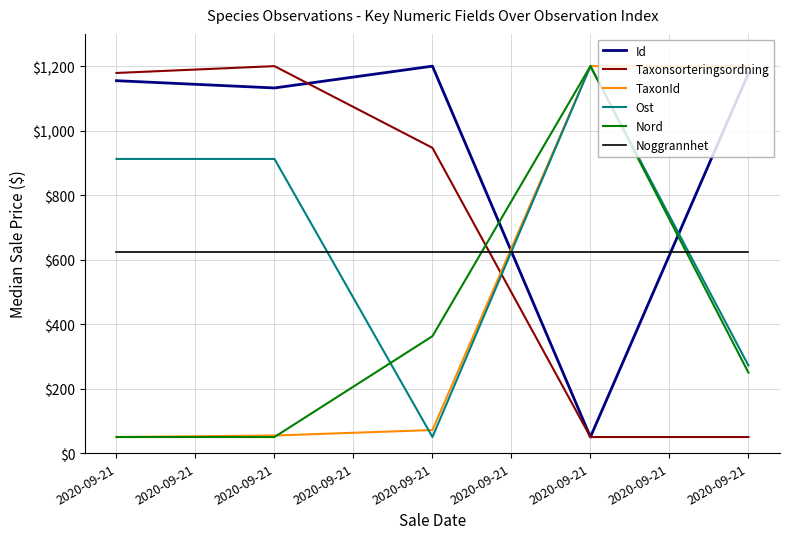

How many lines are shown in the chart?

6